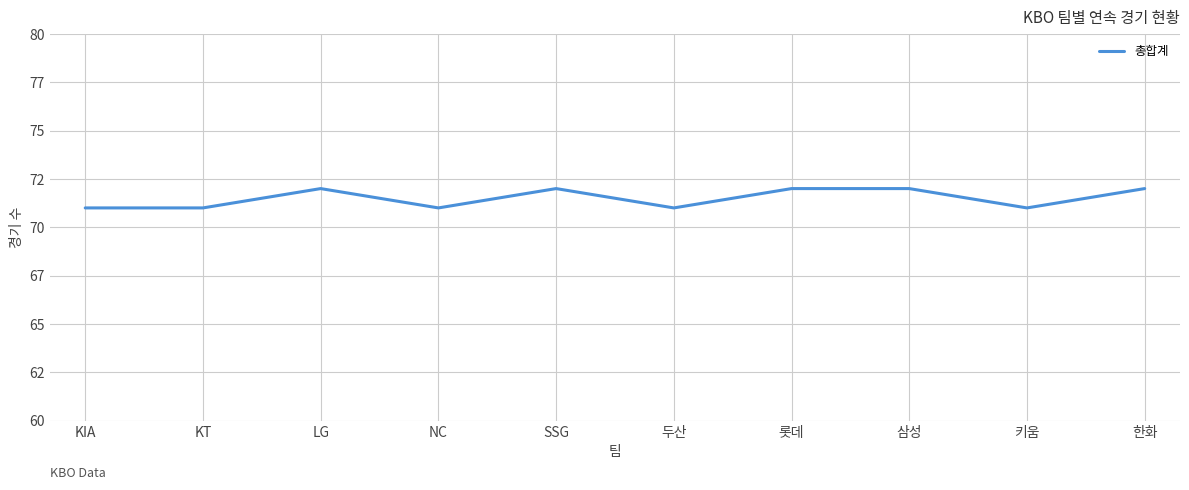

What is the label of the 4th point from the left?

NC